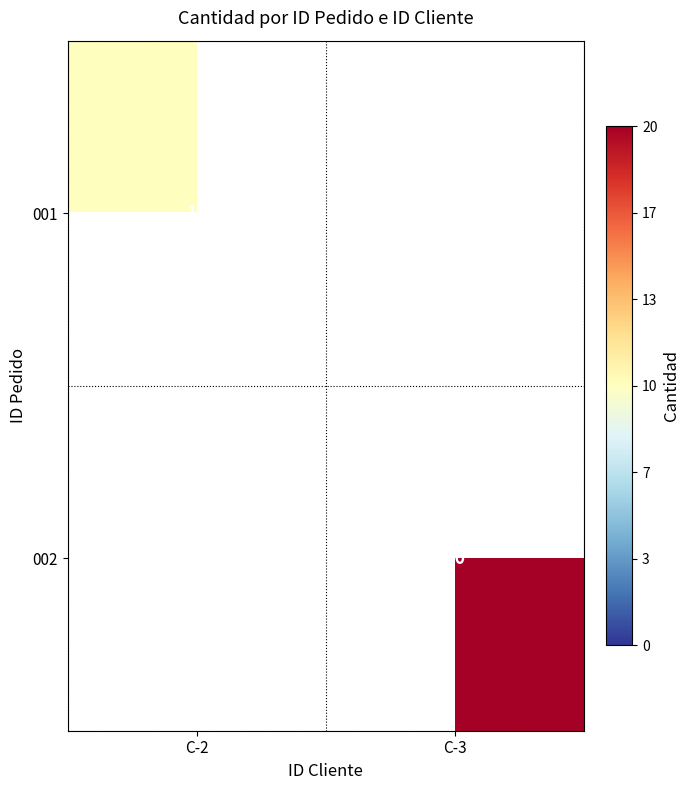

The value of 001 at C-2 is 15. True or false?

False